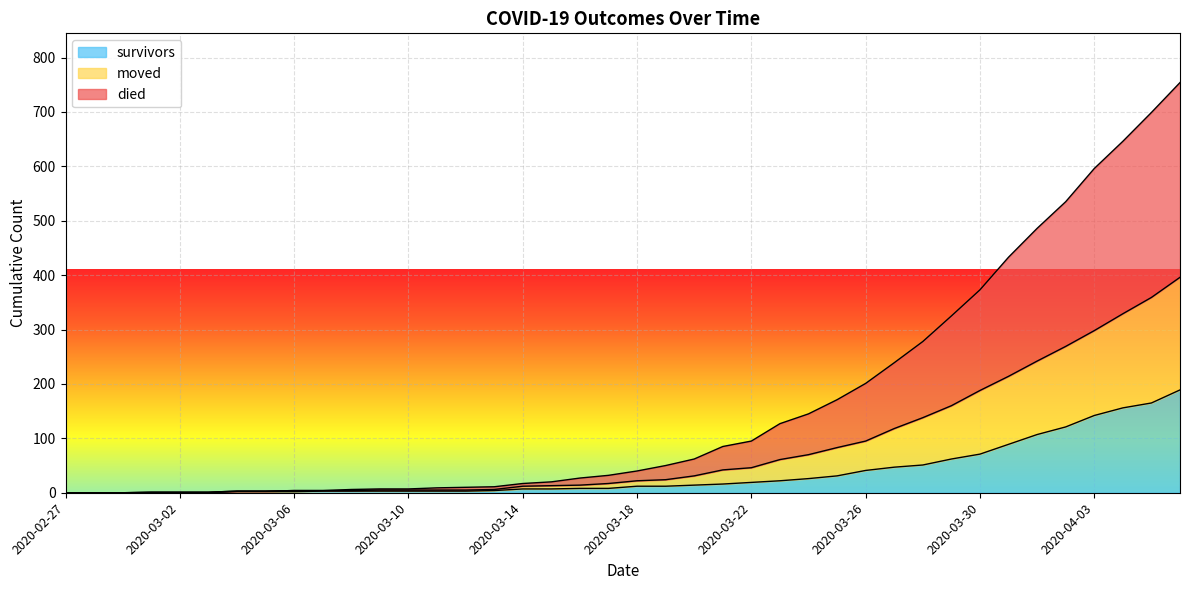

True or false: survivors and died cross at least once.

False